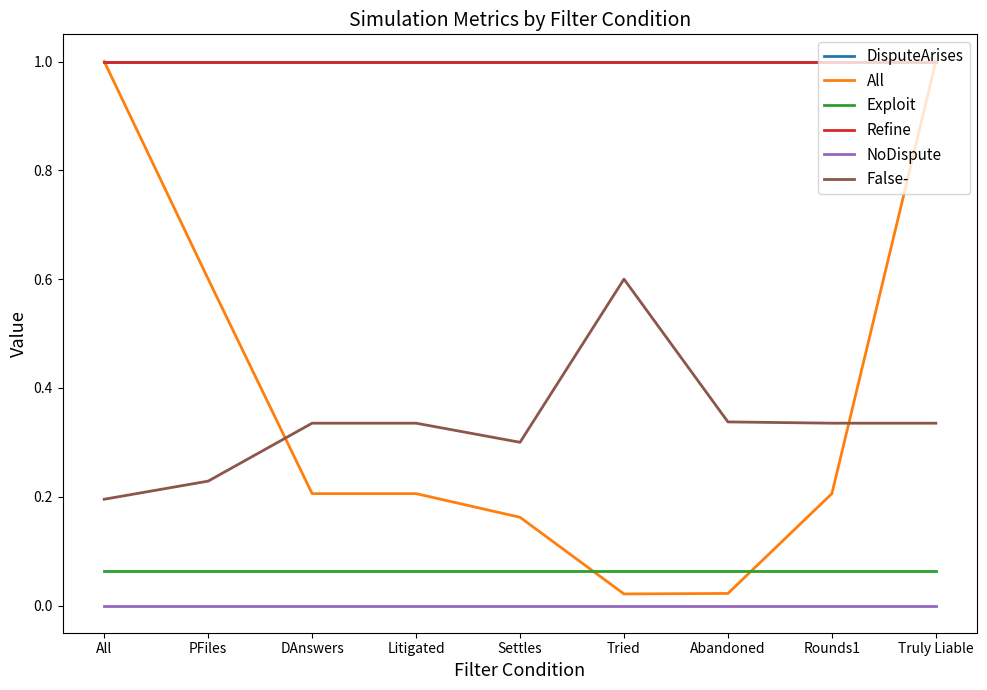

True or false: NoDispute and All intersect in this chart.

False